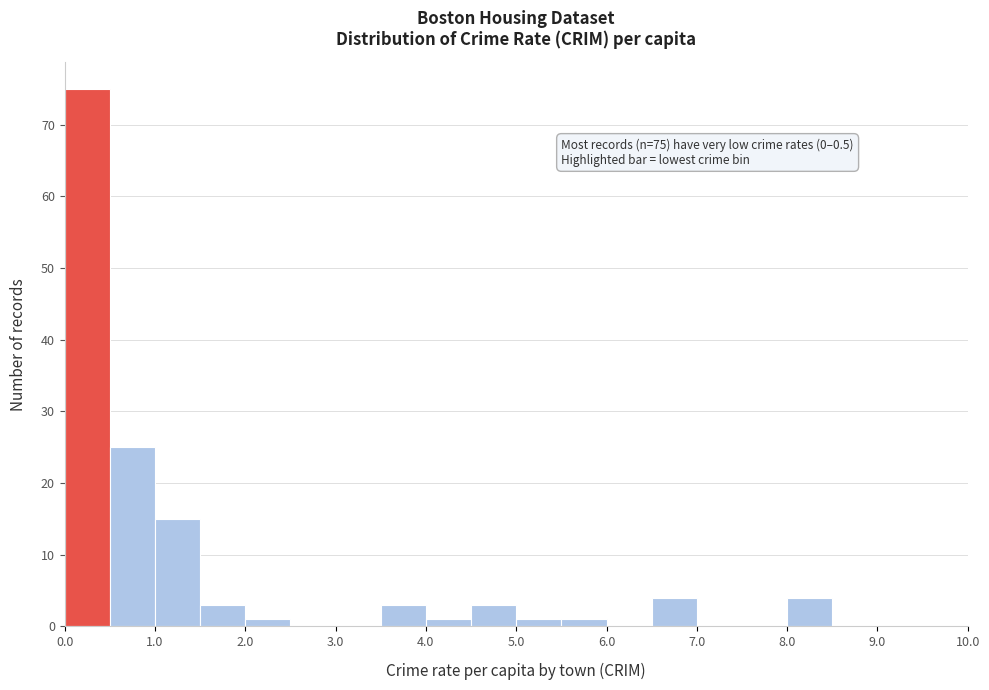

Which range on the x-axis has the tallest bar?

0.0 to 0.5